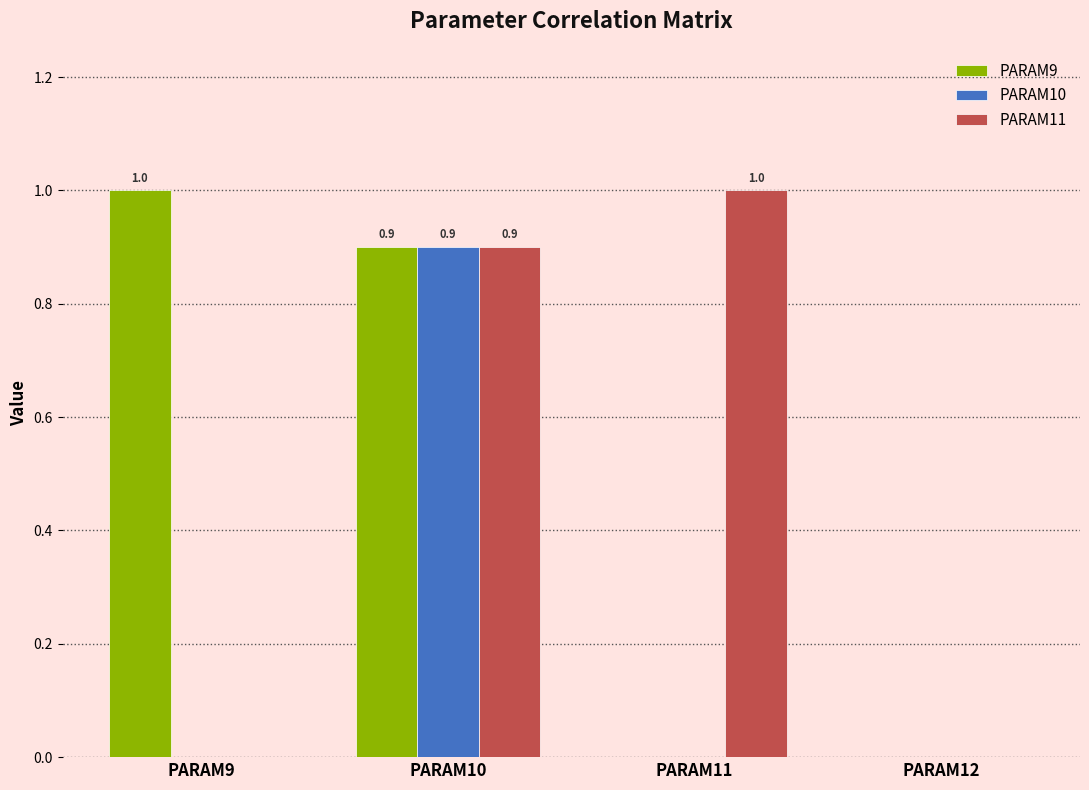

At which category is the sum across all series the highest?

PARAM10